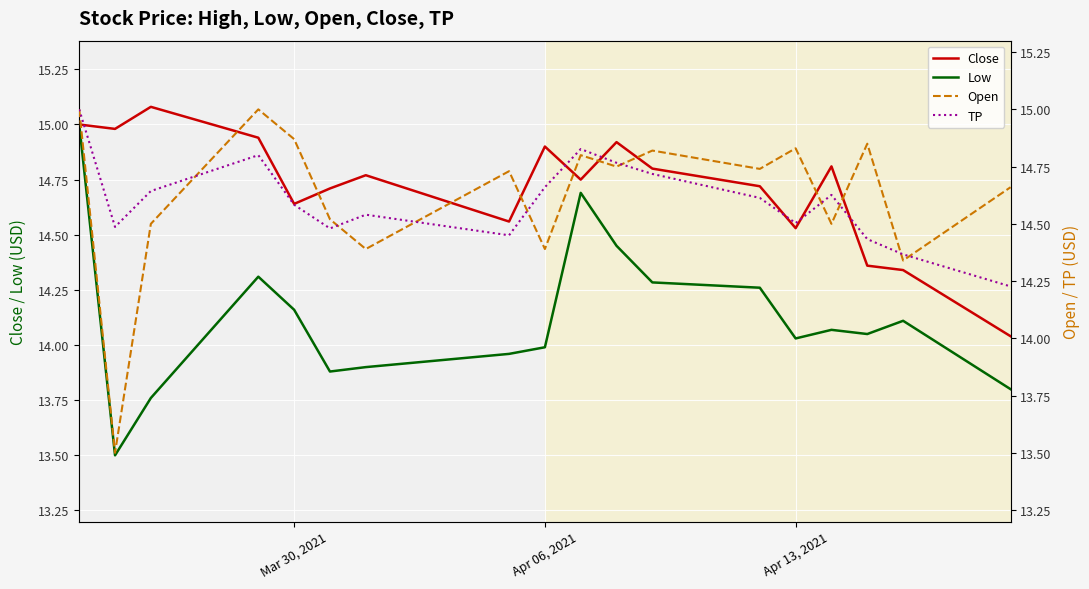

How many categories are shown in the chart?

18